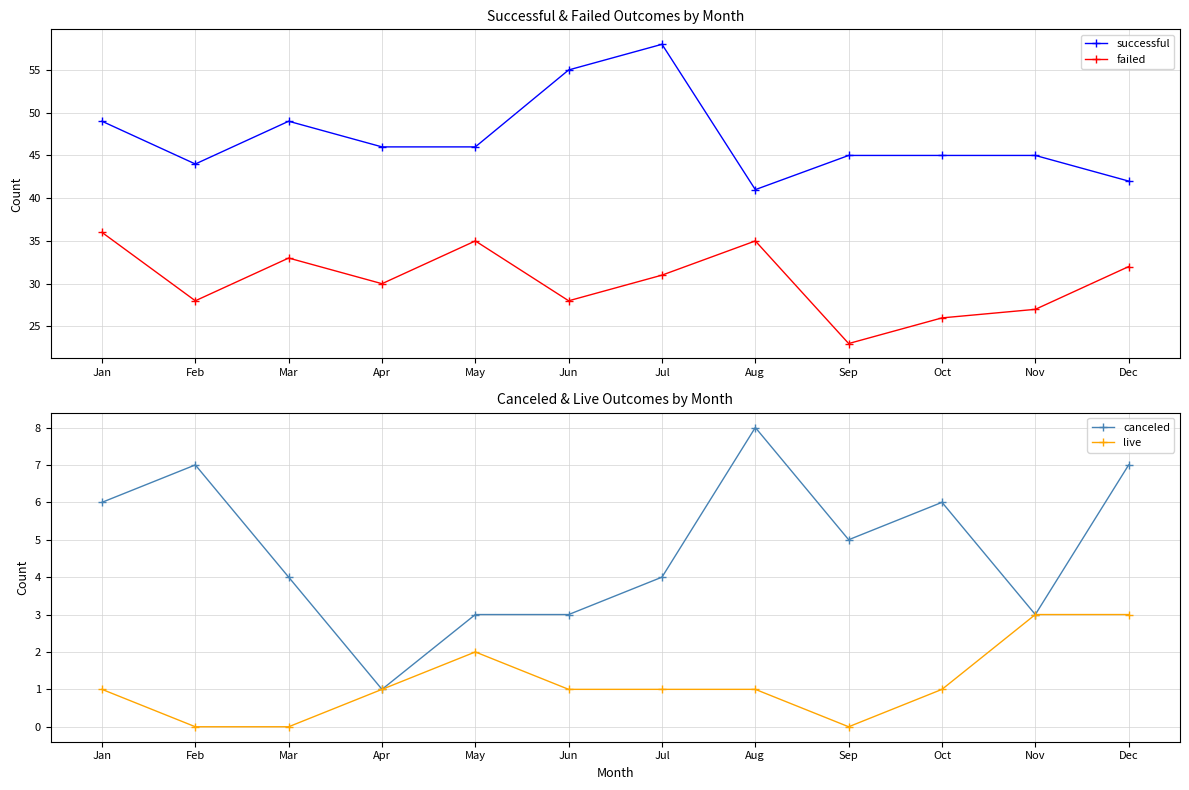

True or false: failed and canceled intersect in this chart.

False